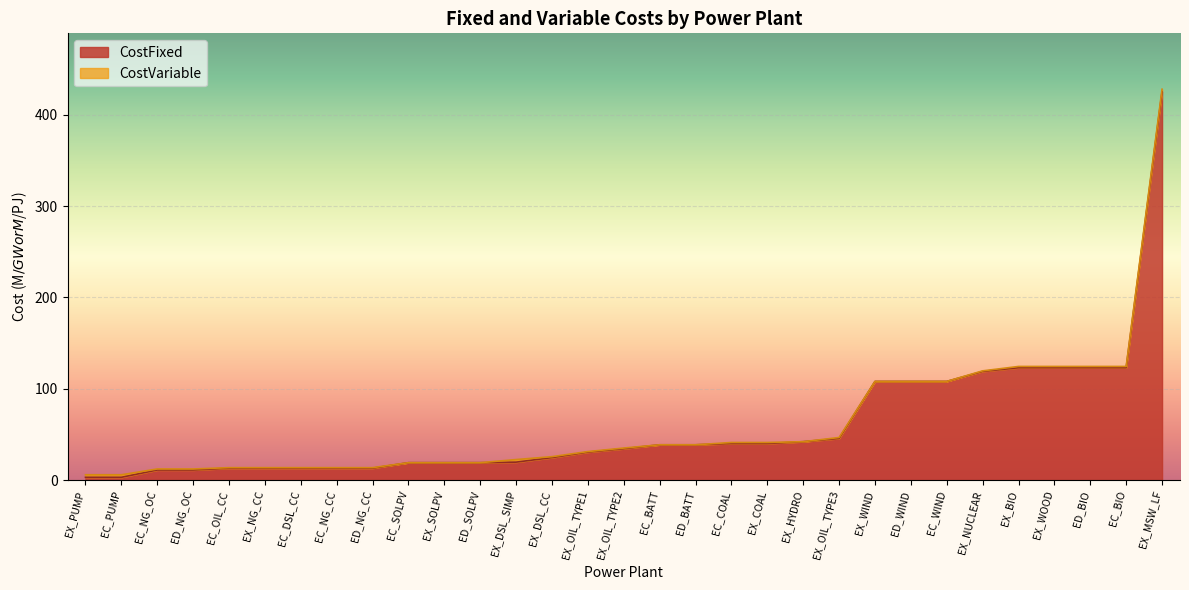

List the series in order of their overall mean, lowest first.

CostVariable, CostFixed